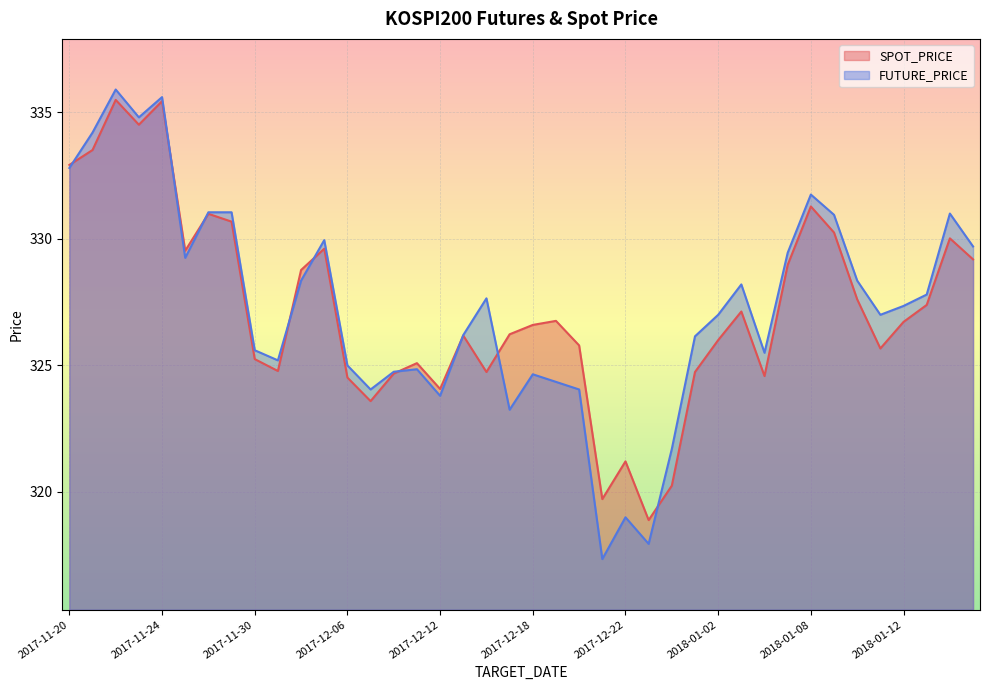

True or false: FUTURE_PRICE has more than 2 interior local peaks.

True